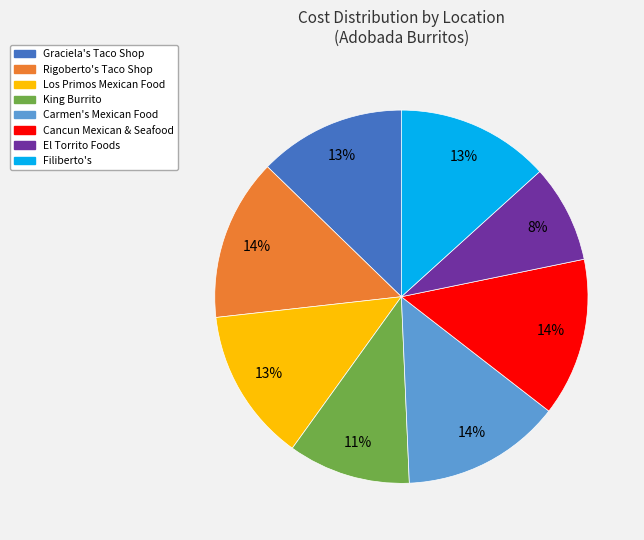

What is the ratio of the value at Cancun Mexican & Seafood to the value at Rigoberto's Taco Shop?

1.0